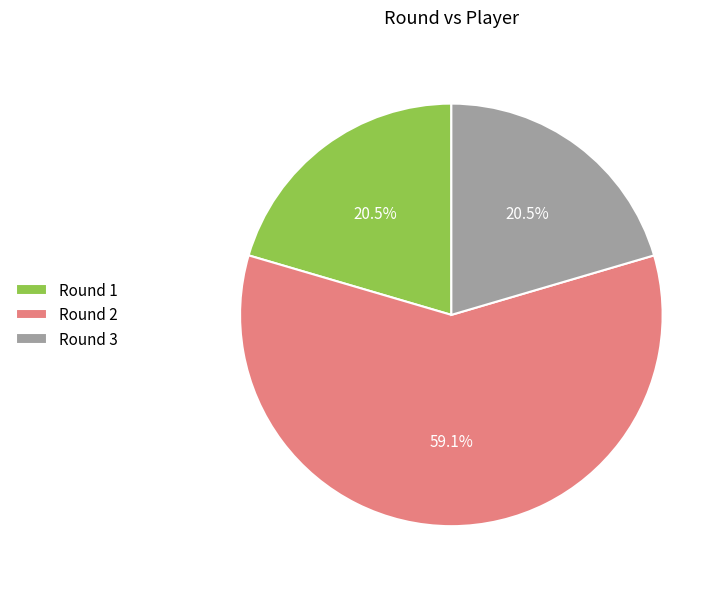

Which slice represents more than half of the pie?

Round 2